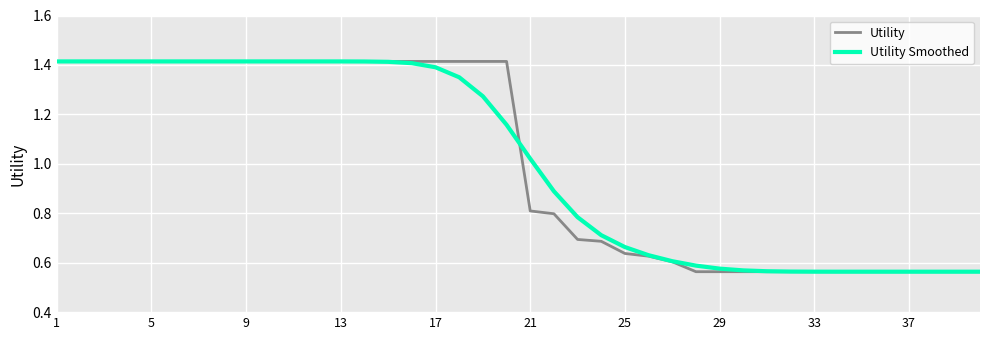

Which series ends up on top after the final intersection of Utility Smoothed and Utility?

Utility Smoothed